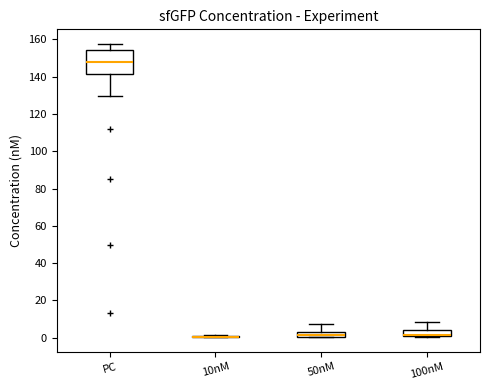

Which box is the tallest, from its lower edge to its upper edge?

PC